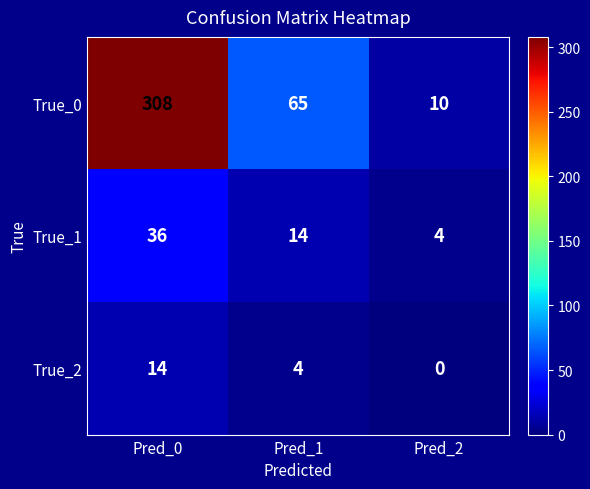

What is the difference between the highest and lowest values at Pred_0?

294